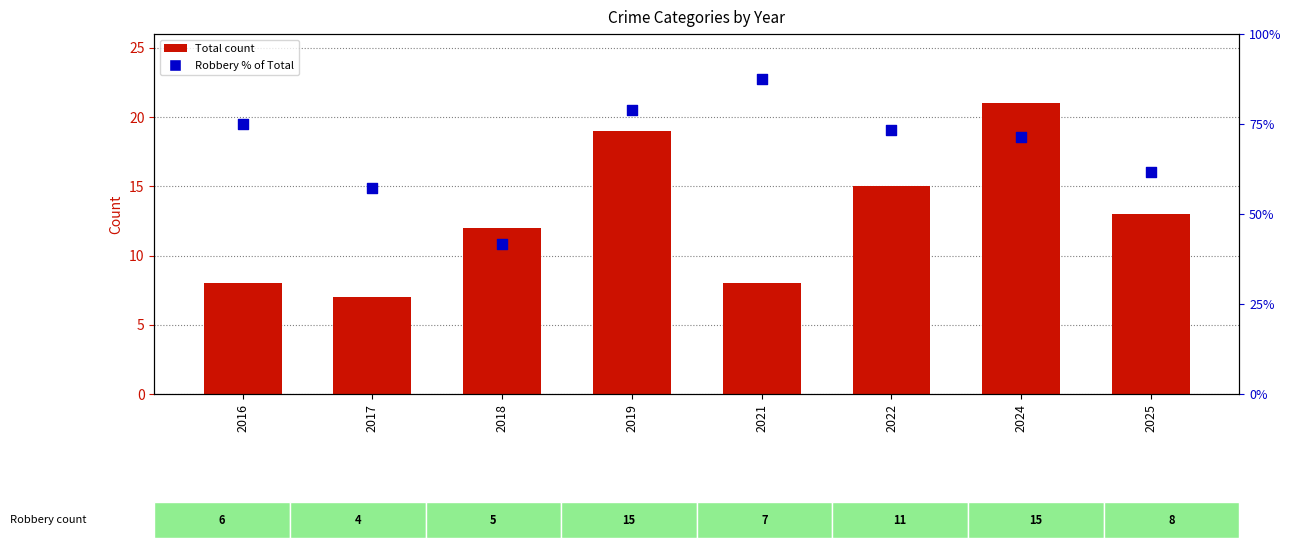

Which series has the widest spread of Y values?

Robbery % of Total